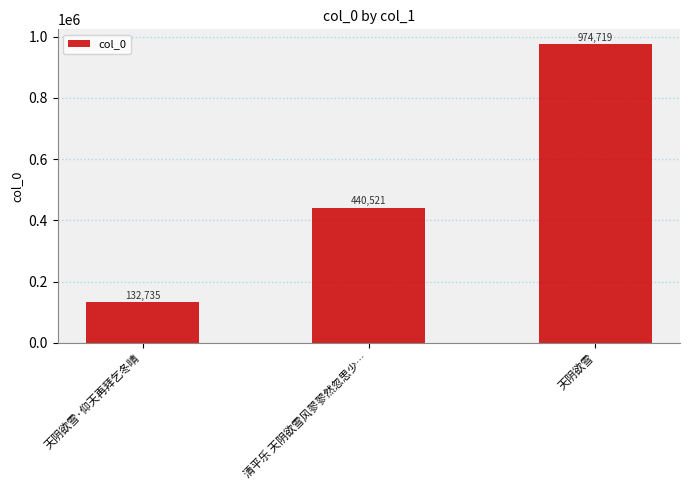

List the labels in order of value, smallest first.

天阴欲雪·仰天再拜乞冬晴, 清平乐 天阴欲雪风翏翏然忽思少…, 天阴欲雪